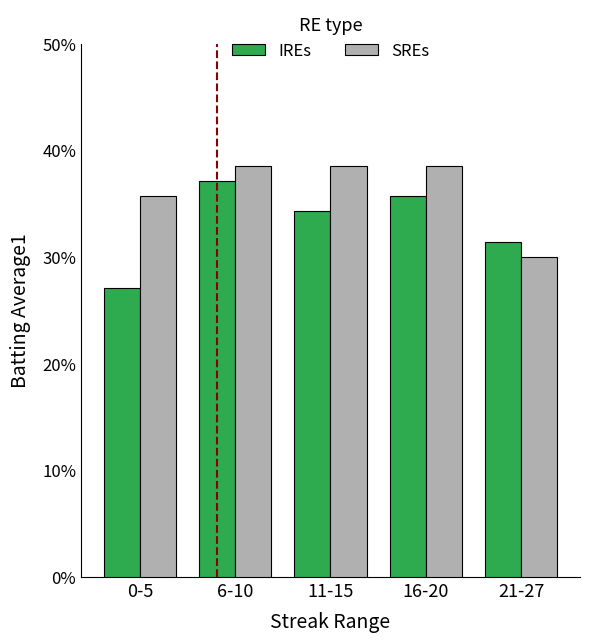

What are all the series names shown in the legend?

IREs, SREs